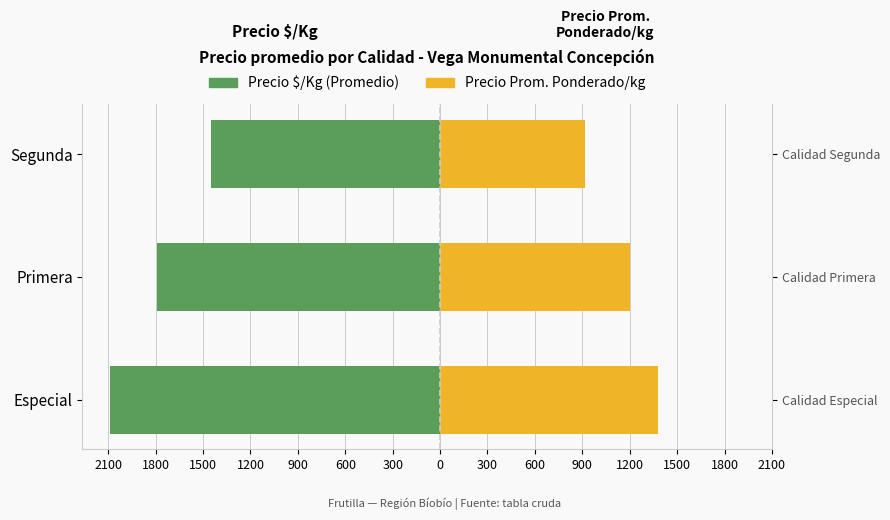

Between Primera and Segunda, which series saw the biggest shift?

Precio $/Kg (Promedio)